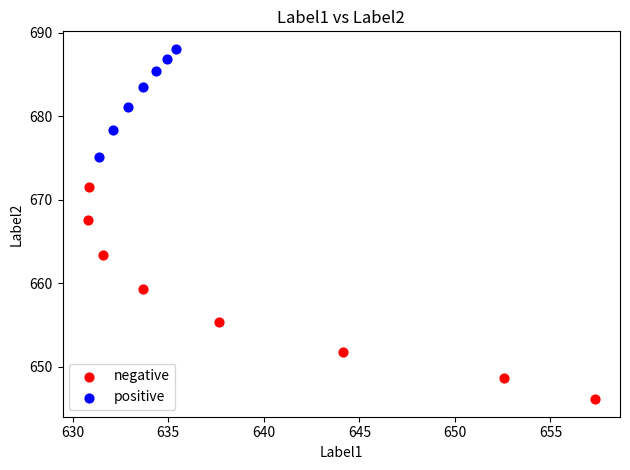

Which series contains the highest Y value?

positive